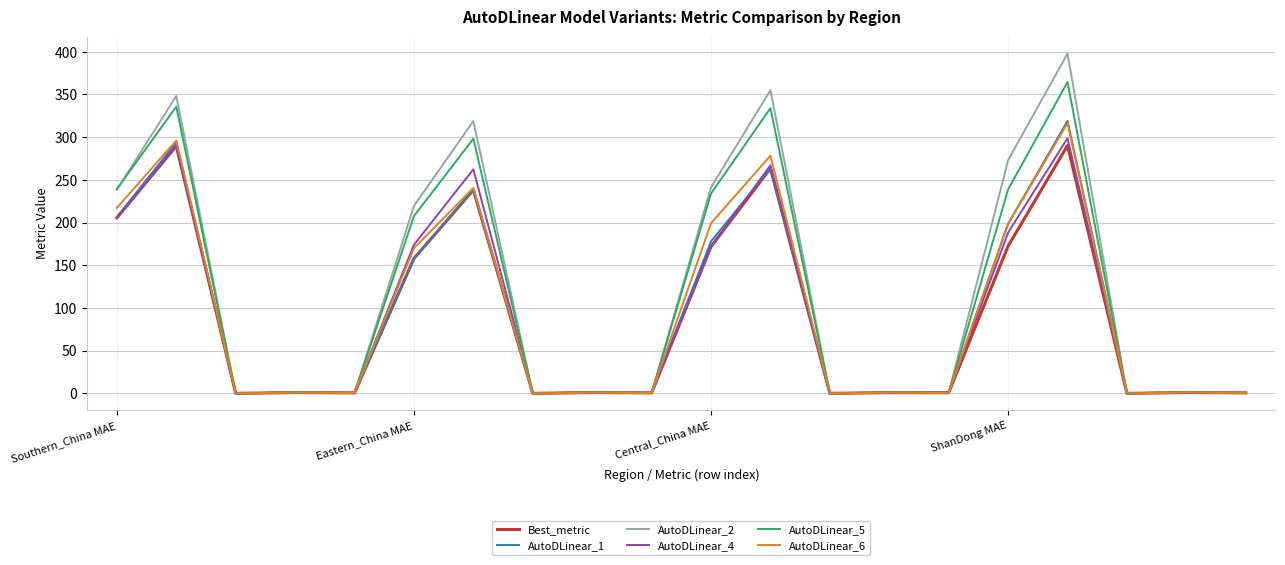

Which series has the widest spread of values?

AutoDLinear_2